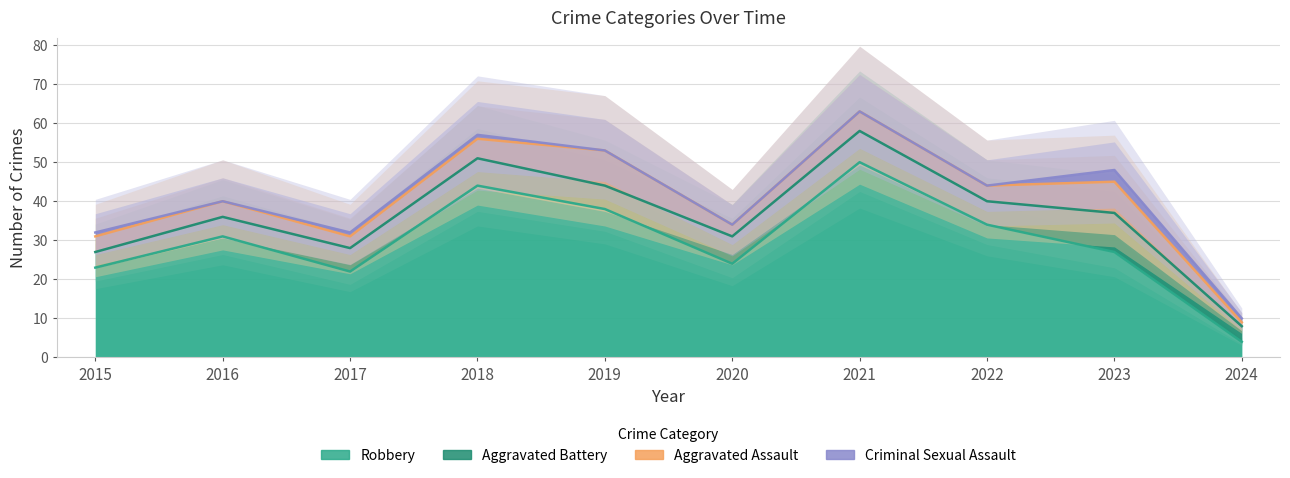

What is the difference between the second highest and second lowest values in the Criminal Sexual Assault series?

1